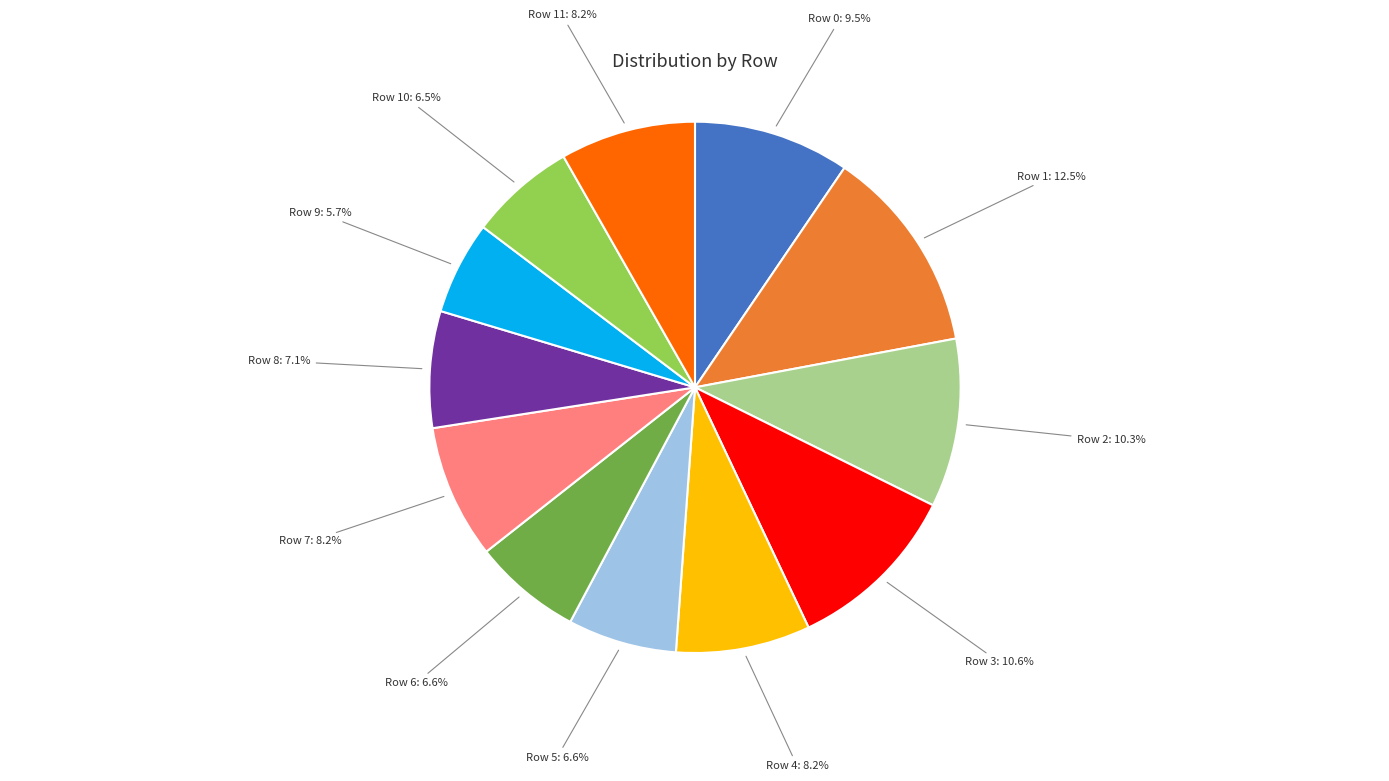

Is there any slice that represents more than half of the pie?

No